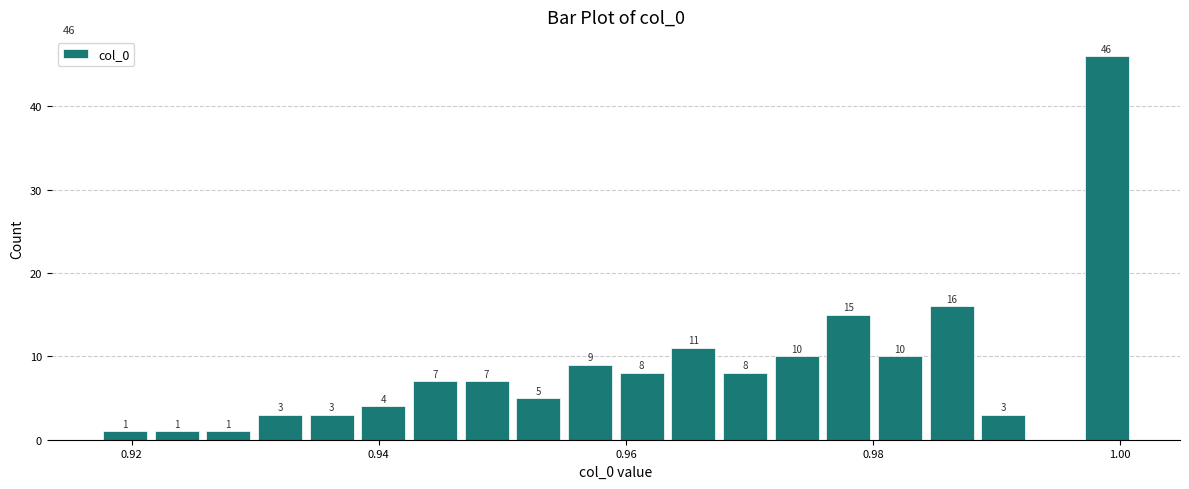

Read against the x-axis, roughly where is the centre of the tallest bar?

0.998